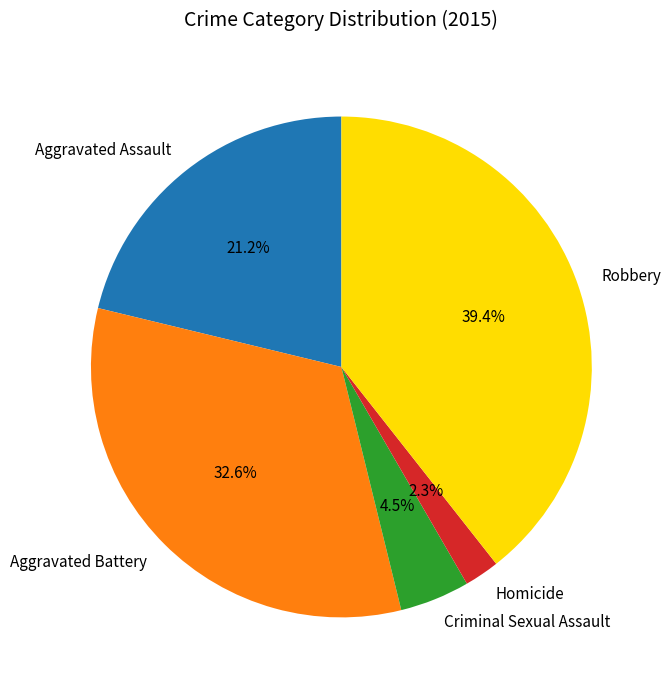

Which category has the smallest portion of the pie?

Homicide